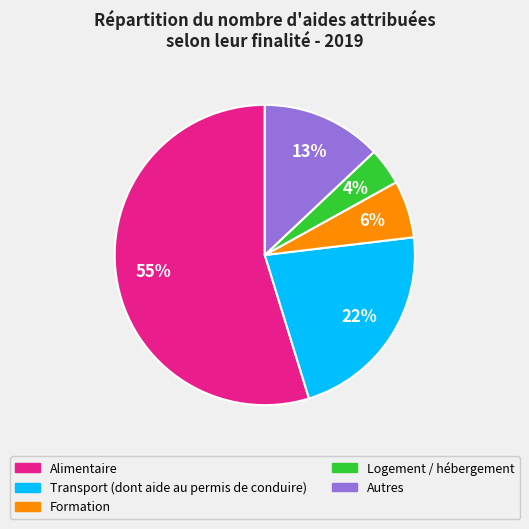

Count the number of slices in the pie.

5